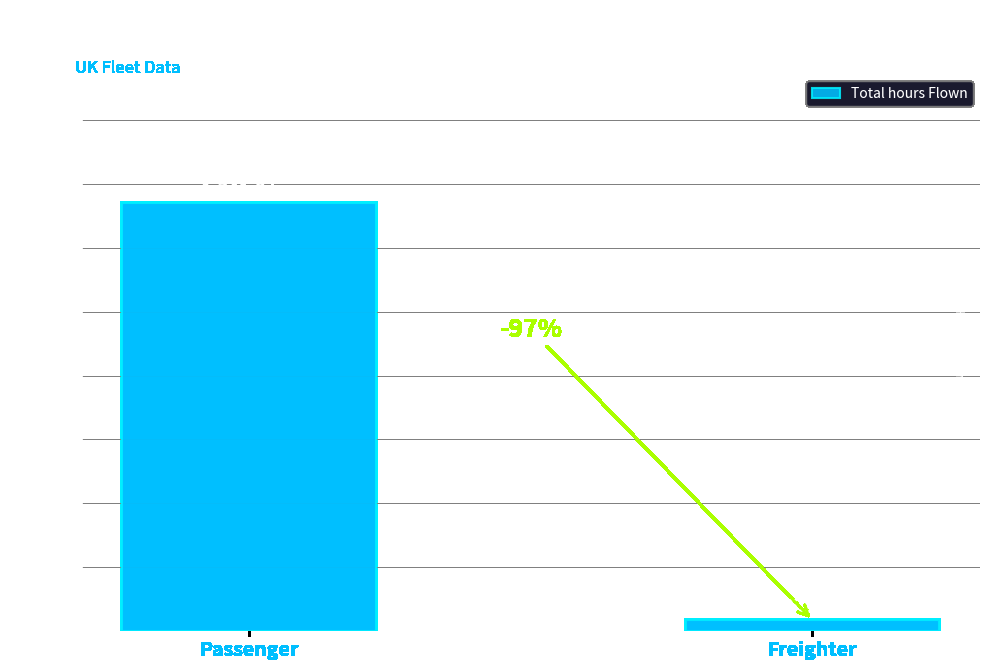

Are the bars horizontal?

No